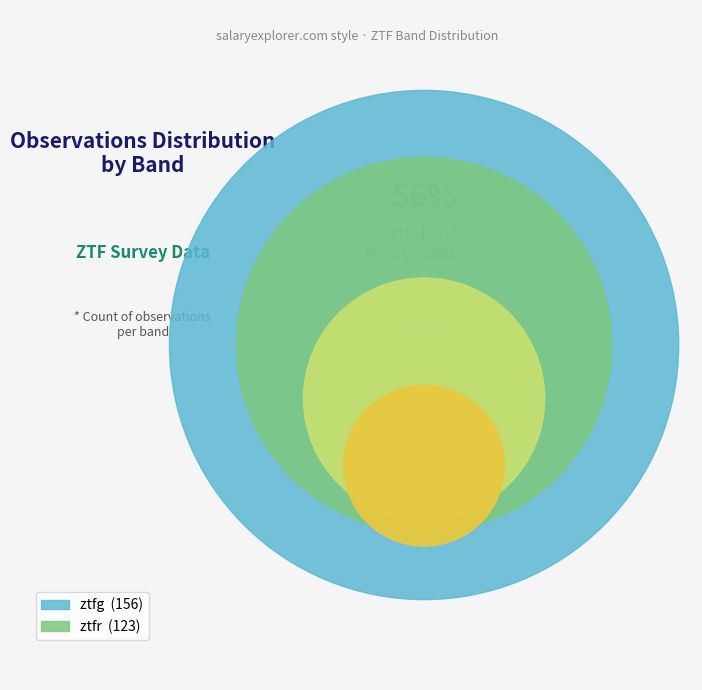

What percentage is the ztfr slice, to the nearest percent?

44%